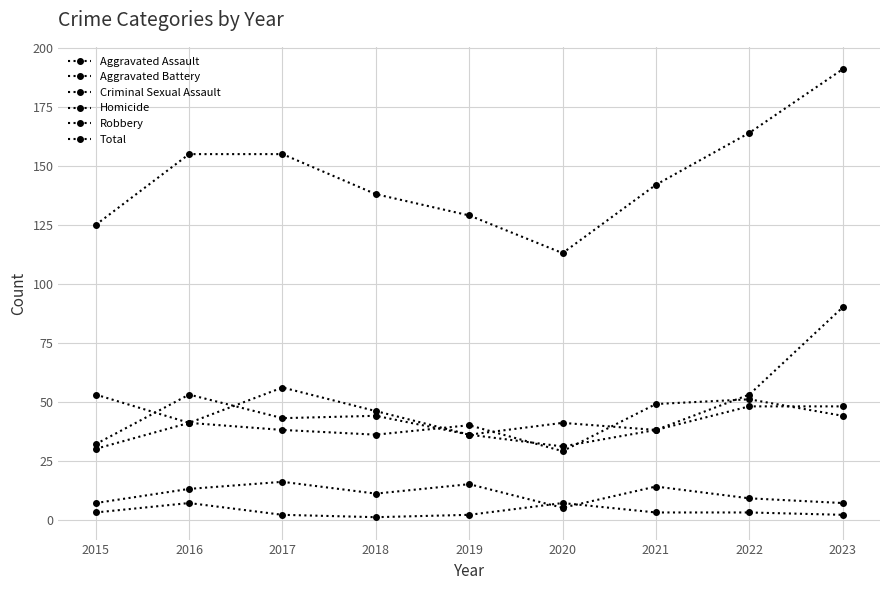

Is the value of Robbery at 2021 greater than the value of Criminal Sexual Assault at 2022?

Yes